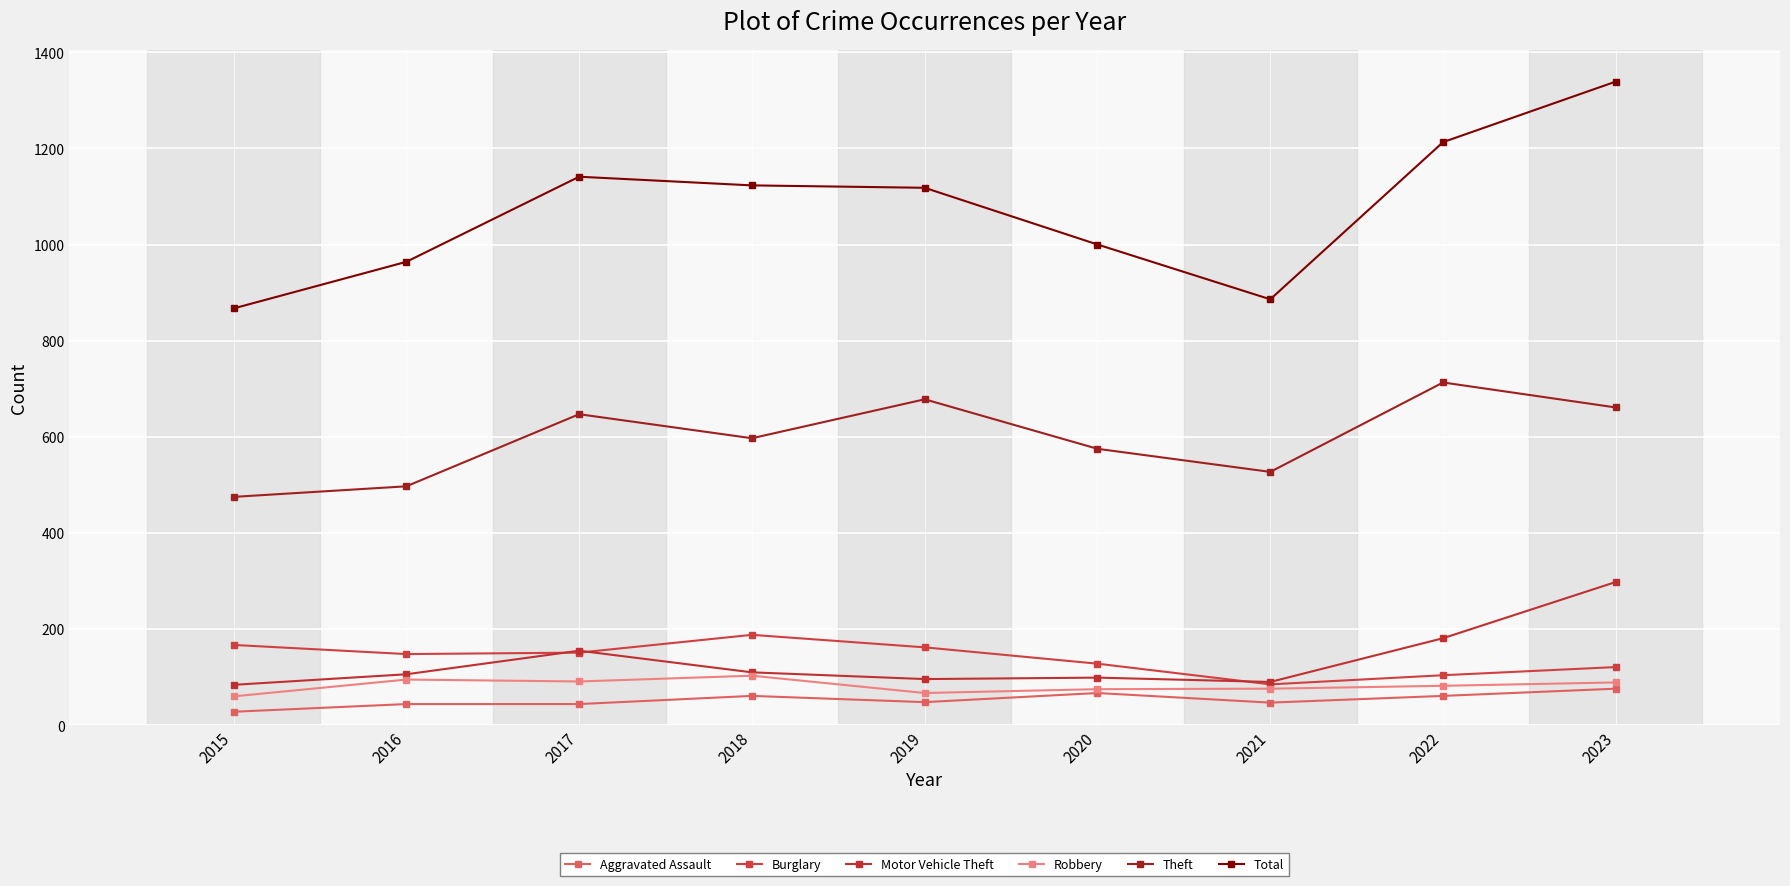

What is the total value across all series at 2017?

2229